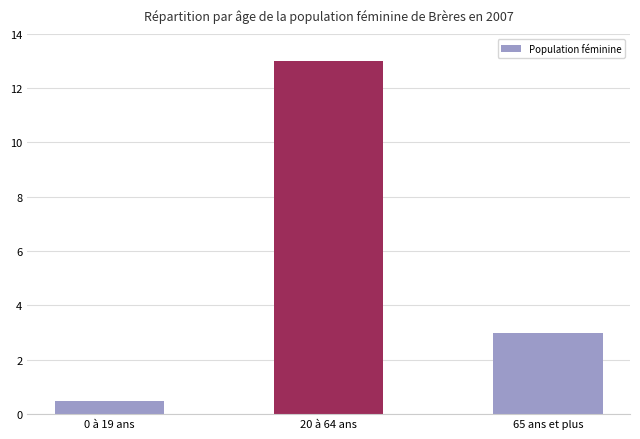

Read the value at 0 à 19 ans.

0.5